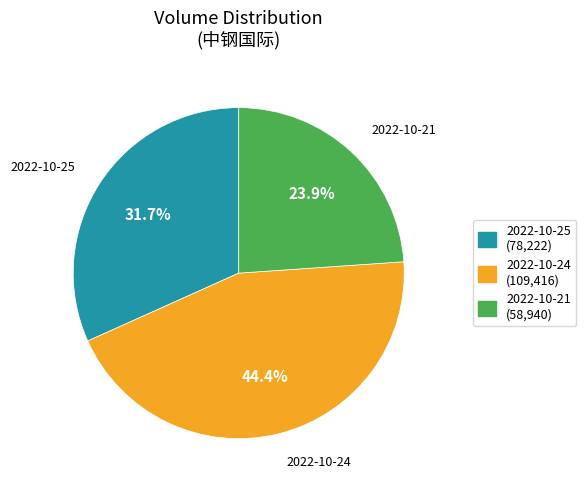

To the nearest percent, what is the combined percentage of 2022-10-24 and 2022-10-25?

76%